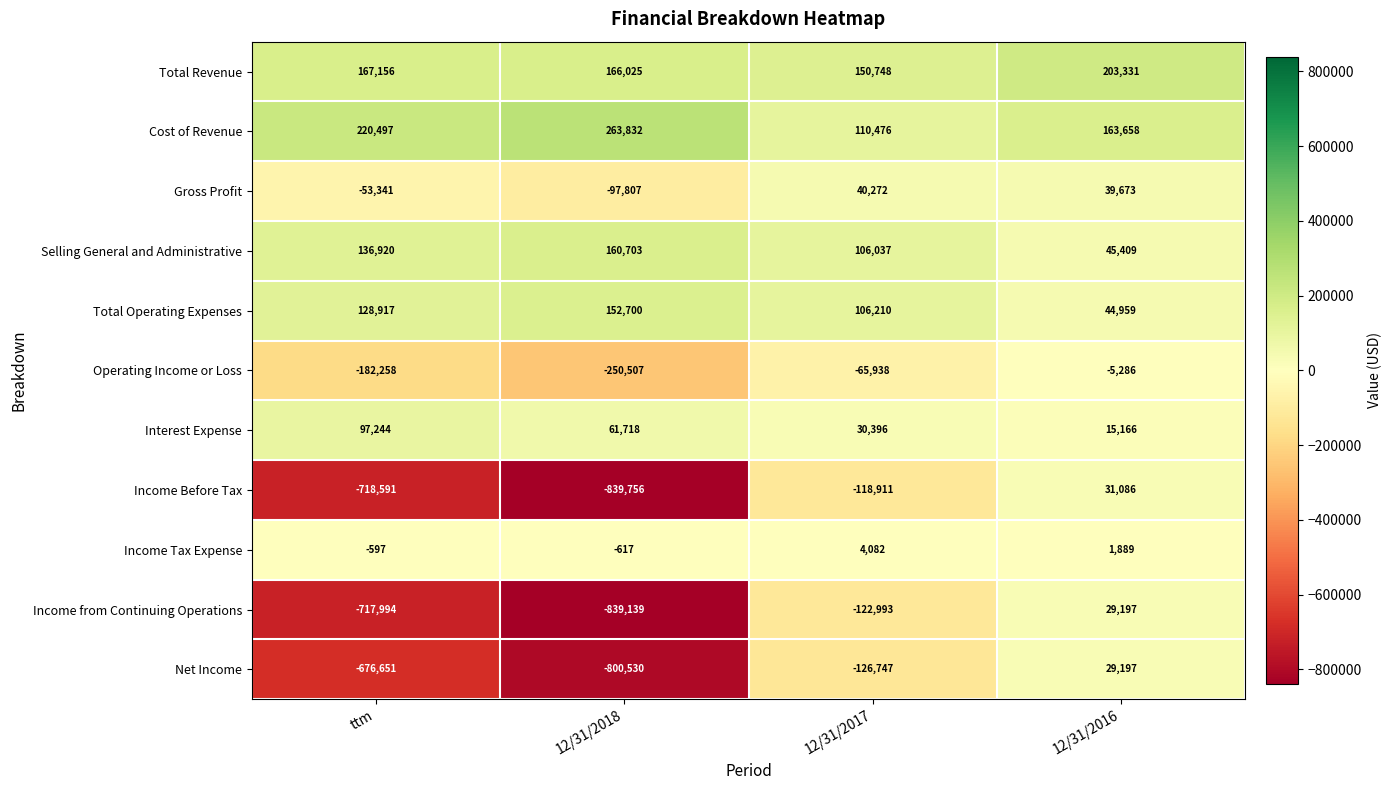

Which series has the widest spread of values?

Income Before Tax